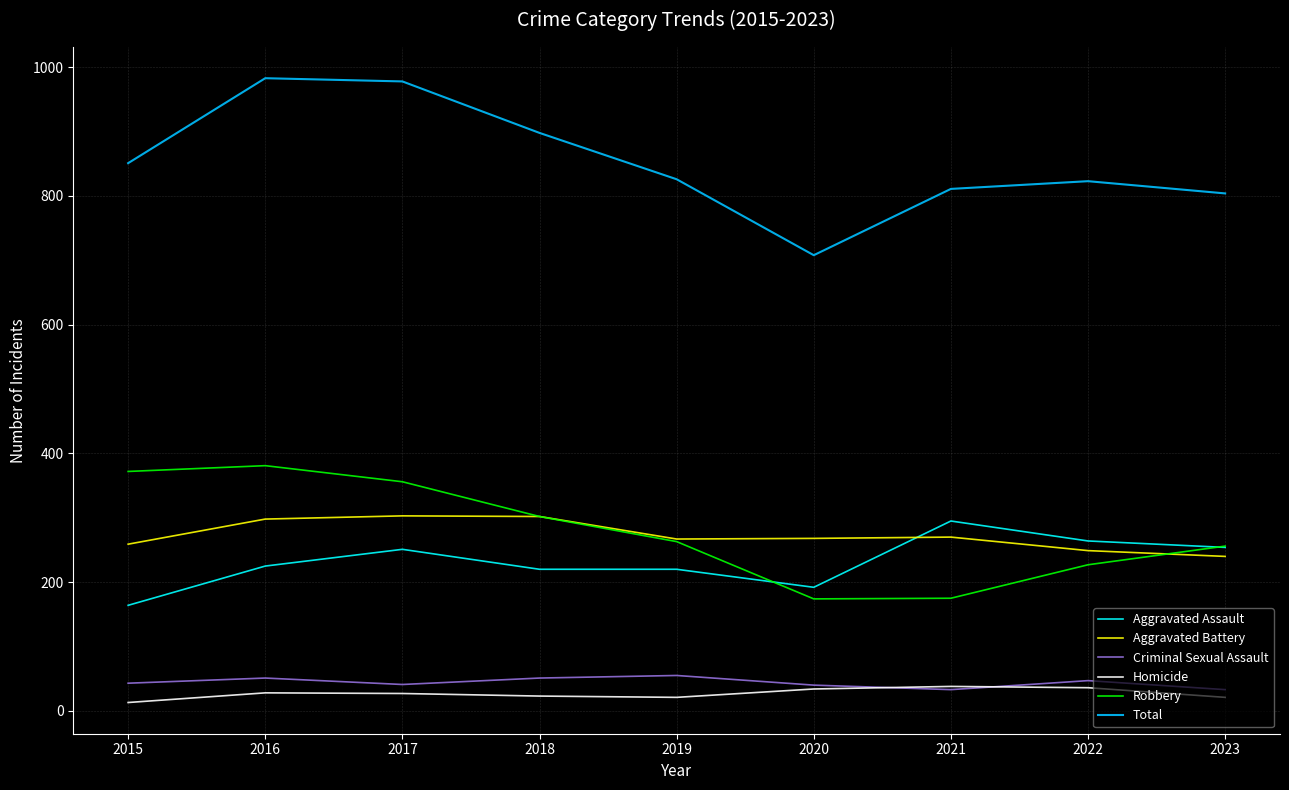

What is the difference between the maximum and minimum values in the Homicide series?

25